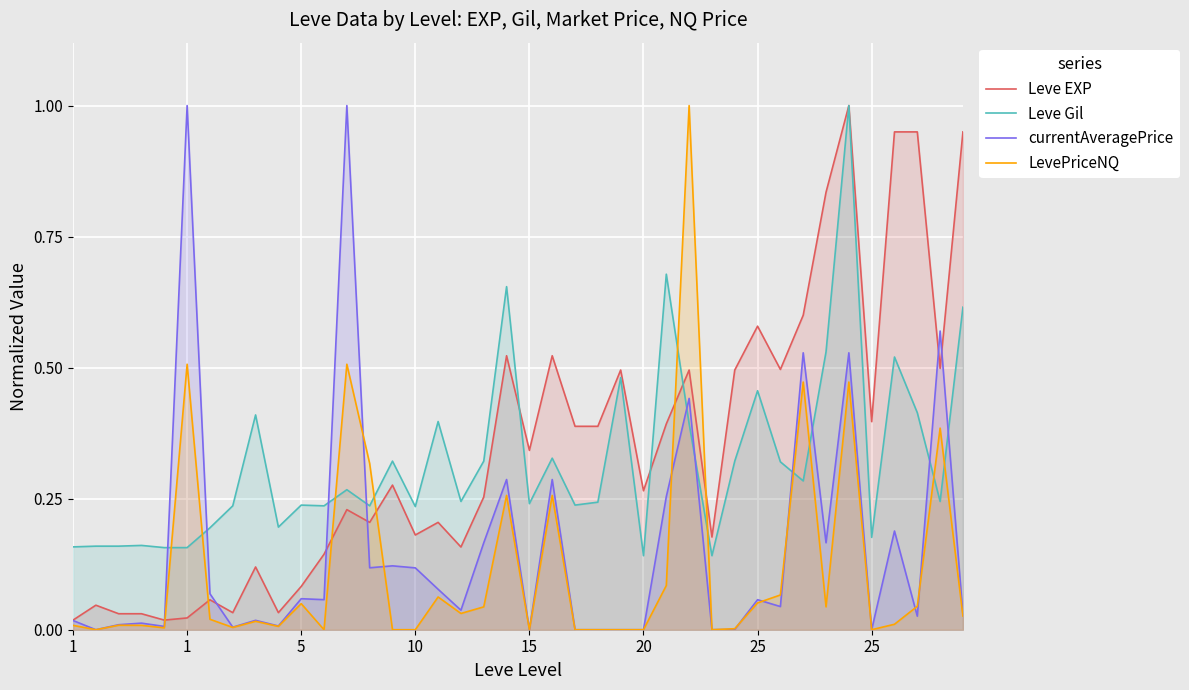

What is the total value across all series at 1?

0.2